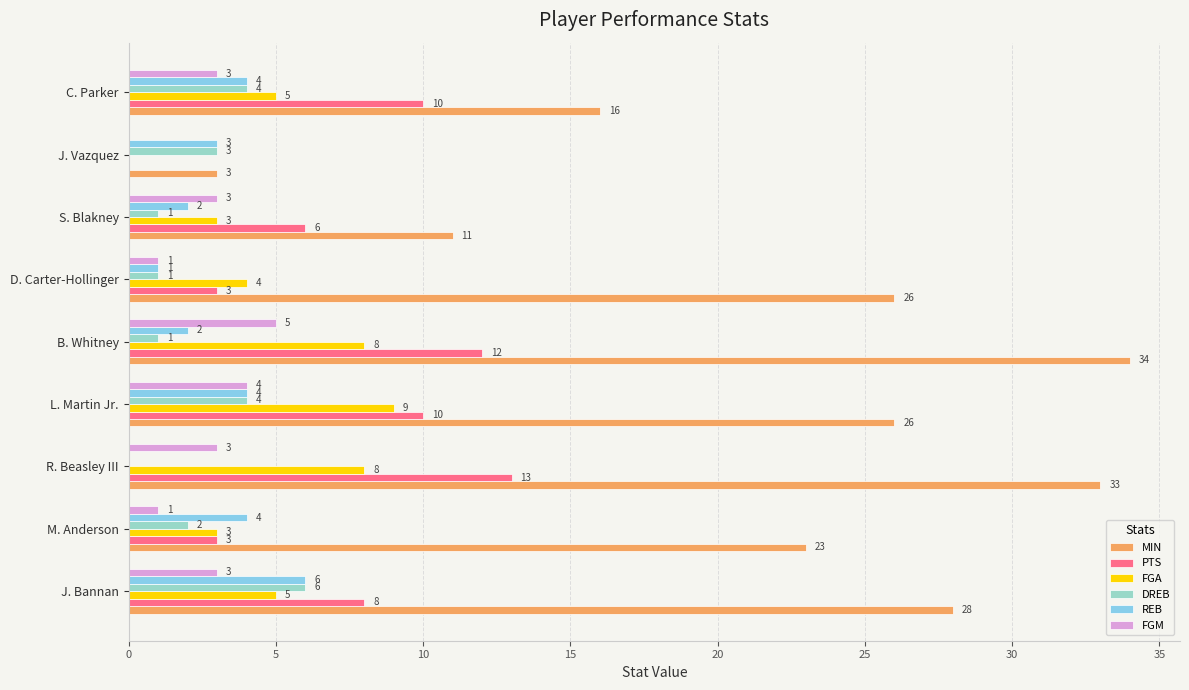

Which label corresponds to the largest value in the chart?

B. Whitney